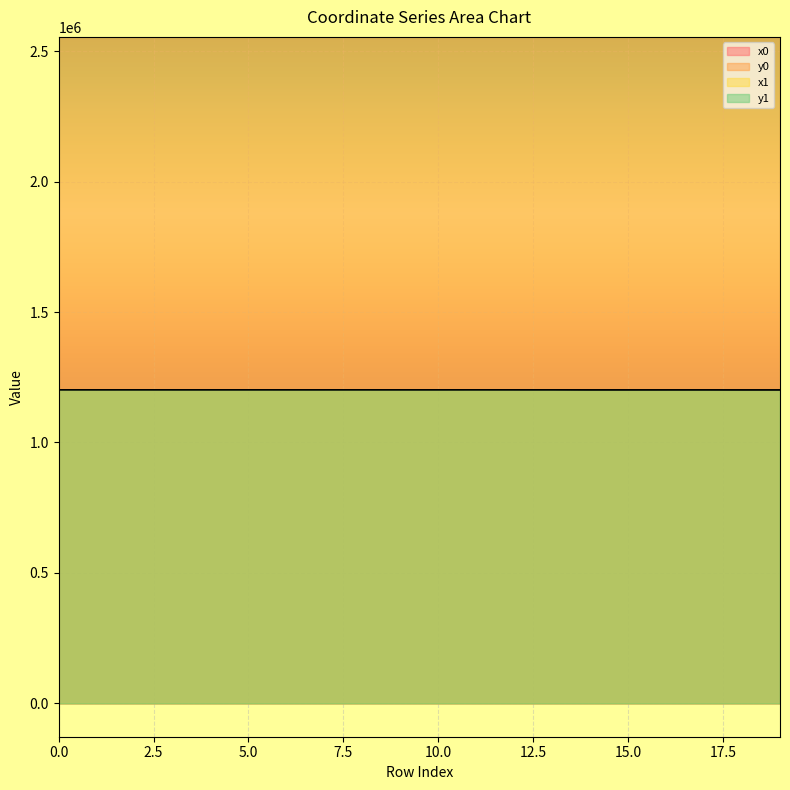

What is the difference between the second highest and second lowest values in the y0 series?

436.1